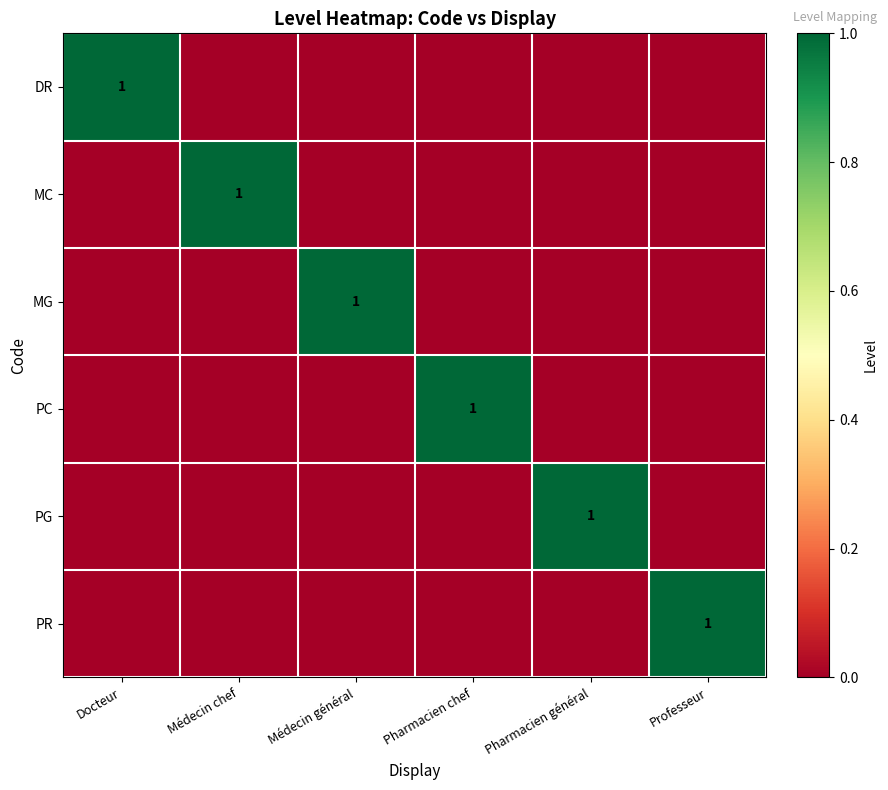

Which has a higher value, Docteur or Professeur?

Docteur